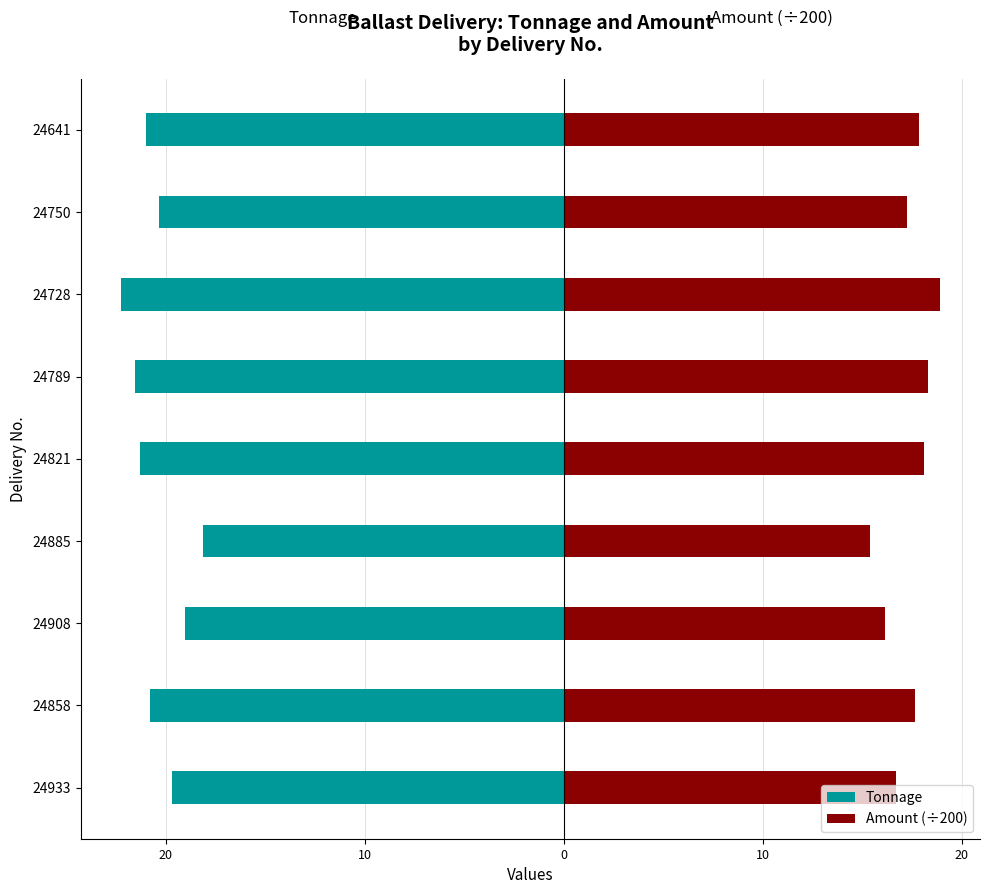

Which series has the largest range (max minus min)?

Tonnage